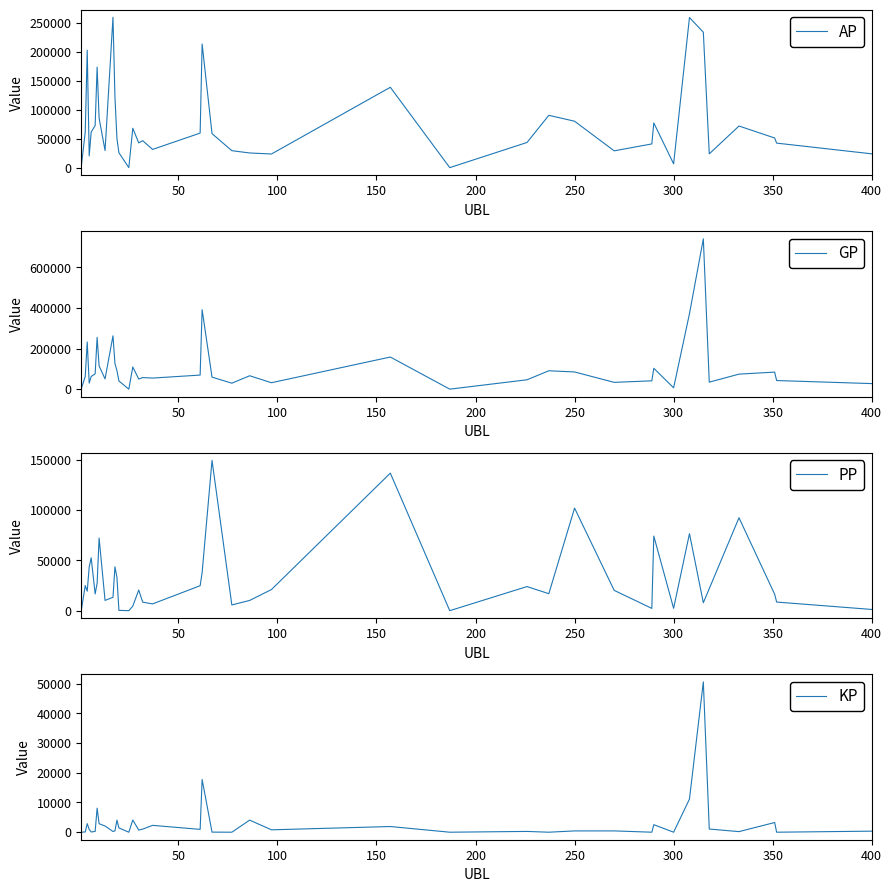

What is the sum of all GP values?

4257439